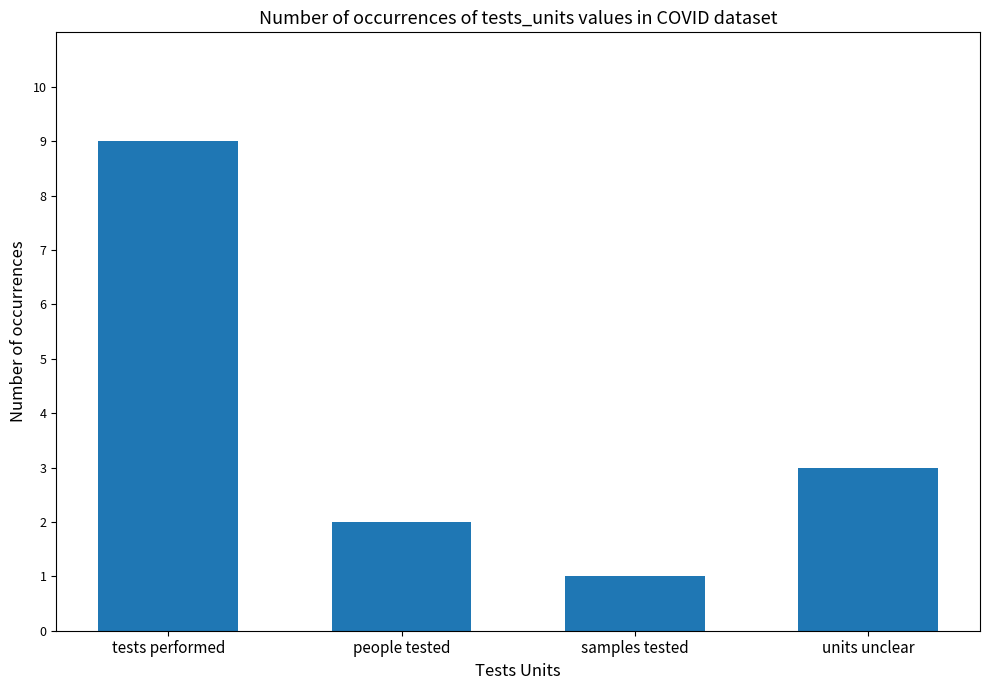

What is the difference between the maximum and minimum values?

8